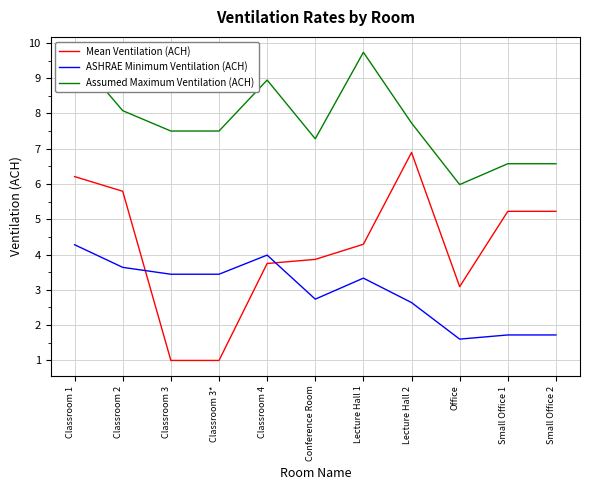

At Classroom 3*, list the series in order from largest to smallest.

Assumed Maximum Ventilation (ACH), ASHRAE Minimum Ventilation (ACH), Mean Ventilation (ACH)